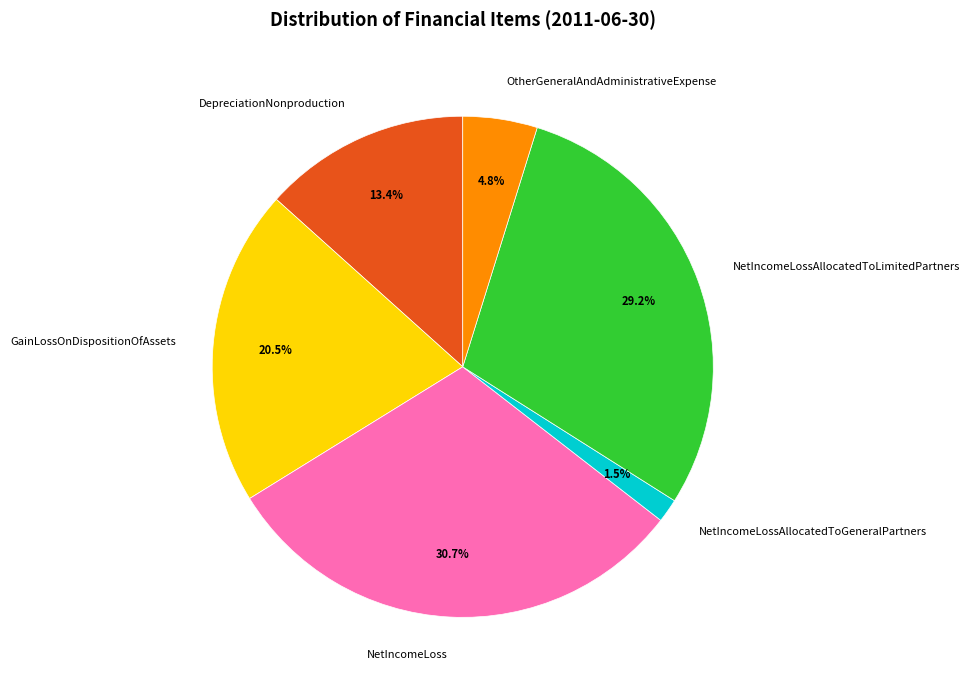

True or false: OtherGeneralAndAdministrativeExpense accounts for 16% of the total.

False